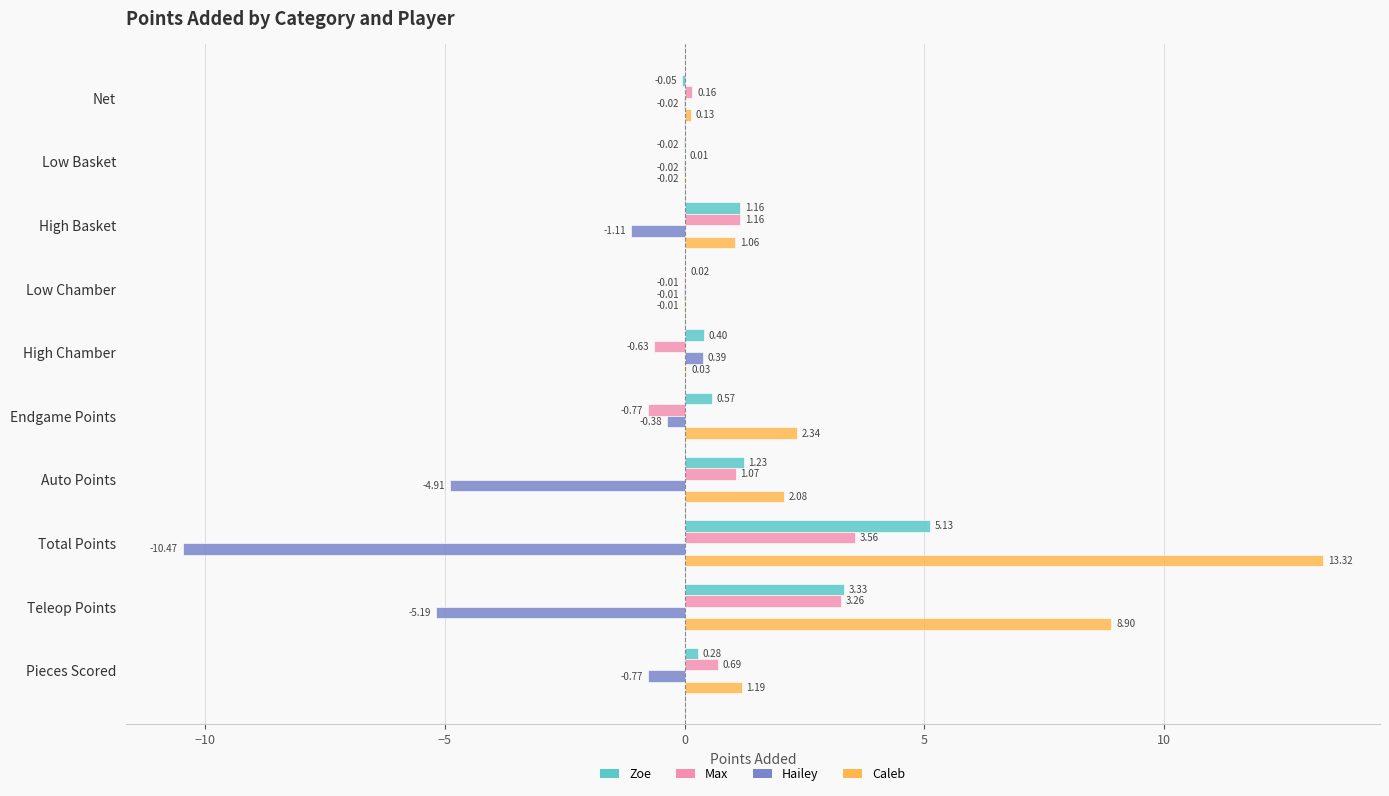

How many data points in Hailey are above 0?

1